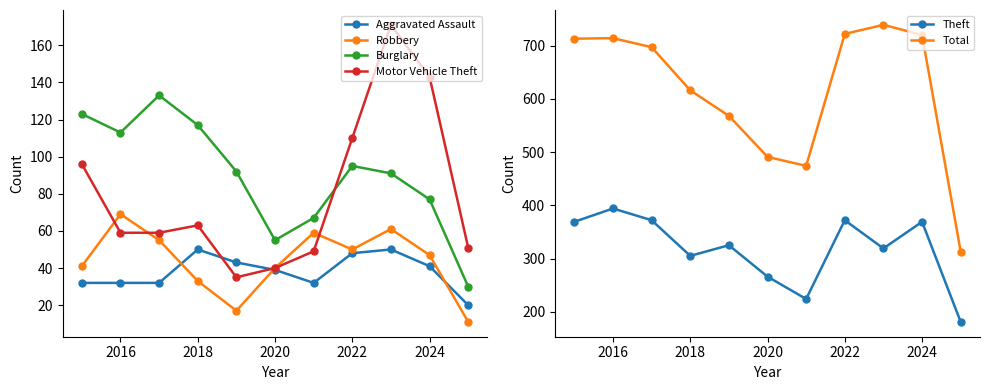

The Theft series shows 372 at 2022. True or false?

True